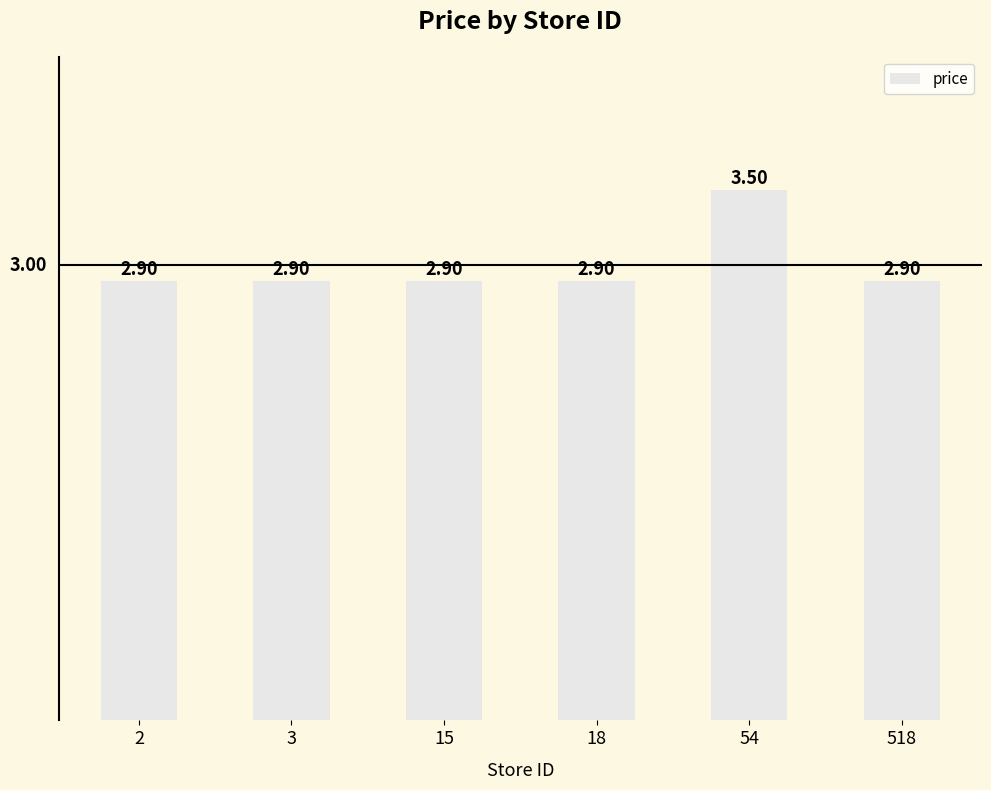

What is the difference between the maximum and second lowest values?

0.6